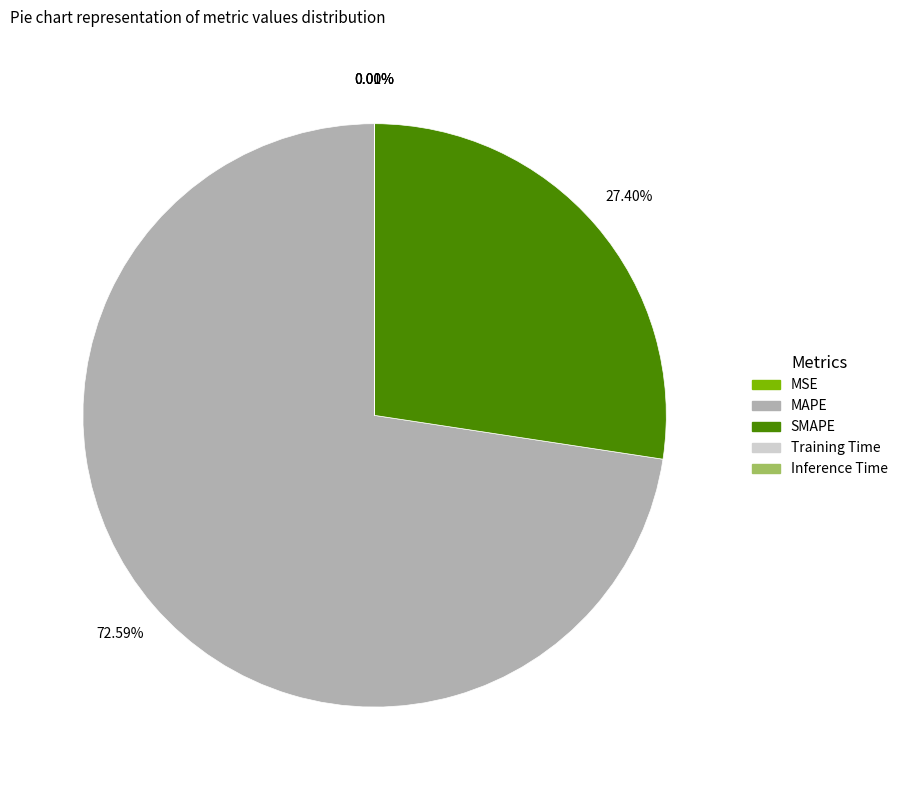

Is it true that MAPE is 58% of the pie?

False